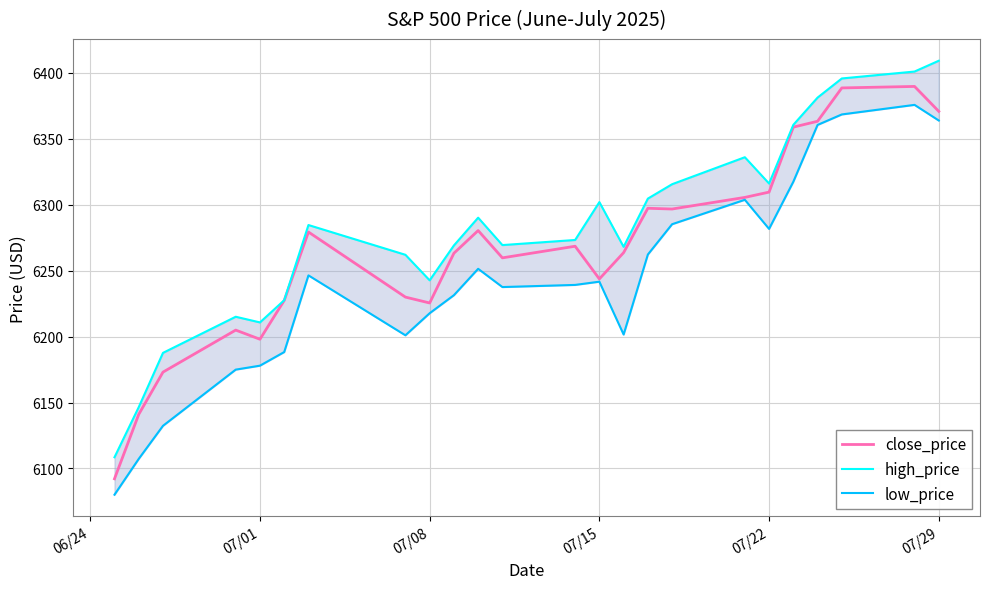

Reading left to right, list all the values displayed in this chart.

close_price: 6092.2	6141.0	6173.1	6204.9	6198.0	6227.4	6279.4	6230.0	6225.5	6263.3	6280.5	6259.8	6268.6	6243.8	6263.7	6297.4	6296.8	6305.6	6309.6	6358.9	6363.4	6388.6	6389.8	6370.9
high_price: 6108.5	6146.5	6187.7	6215.1	6210.8	6227.6	6284.6	6262.1	6242.7	6269.2	6290.2	6269.4	6273.3	6302.0	6268.1	6304.7	6315.6	6336.1	6316.1	6360.6	6381.3	6395.8	6401.1	6409.3
low_price: 6080.1	6107.3	6132.4	6175.0	6178.0	6188.3	6246.5	6201.0	6217.8	6231.4	6251.4	6237.6	6239.2	6241.7	6201.6	6262.3	6285.3	6303.8	6281.7	6317.5	6360.6	6368.5	6375.8	6363.9